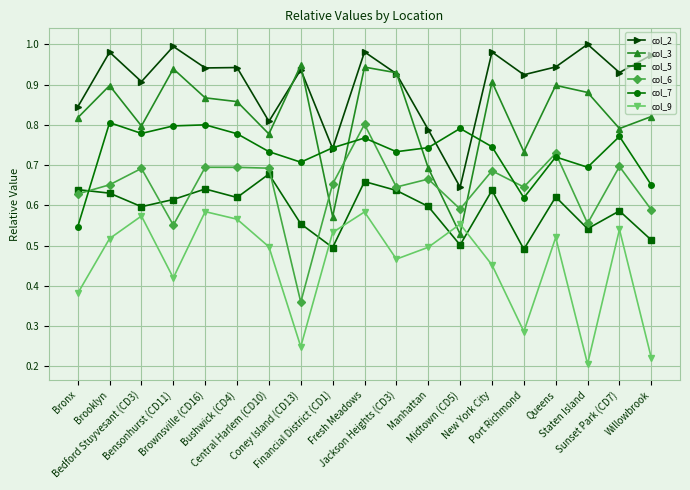

What are all the series names shown in the legend?

col_2, col_3, col_5, col_6, col_7, col_9